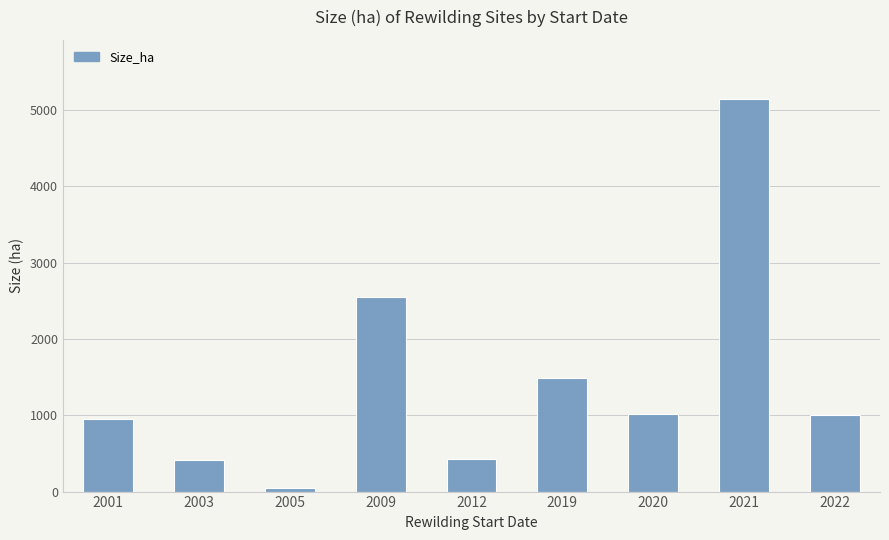

What is the minimum value shown in the chart?

50